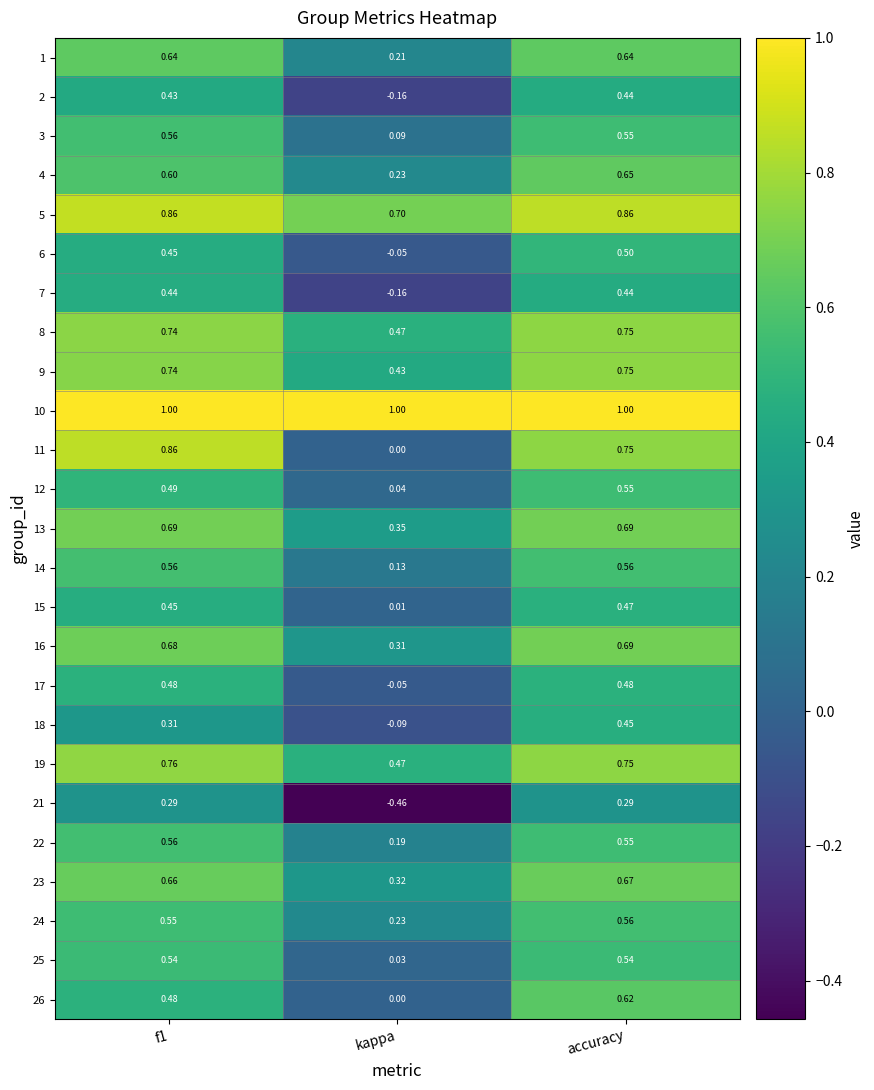

Which series has the widest spread of values?

11